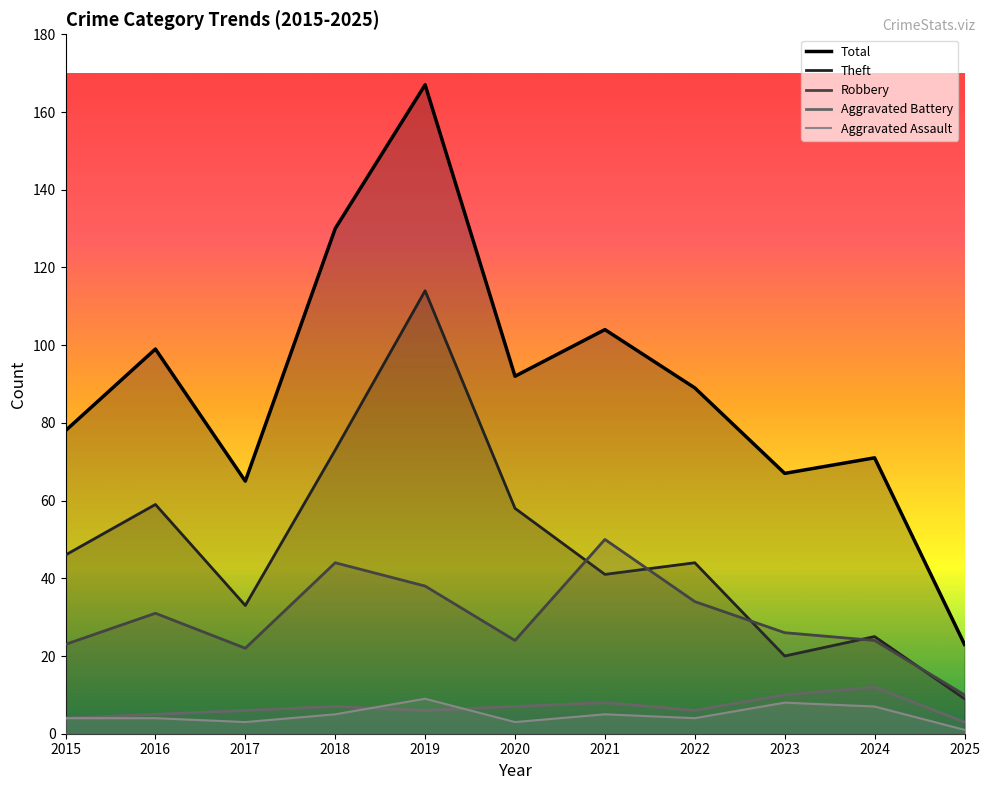

Does the chart have visible grid lines?

No